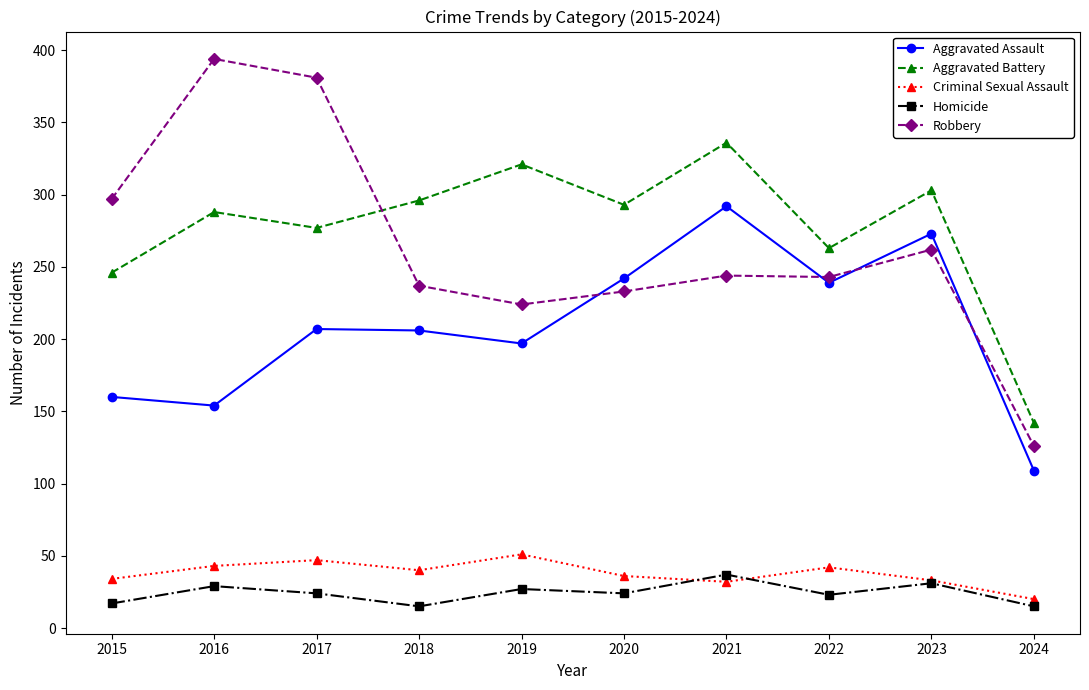

Is it true that Robbery equals 243 at 2022?

True